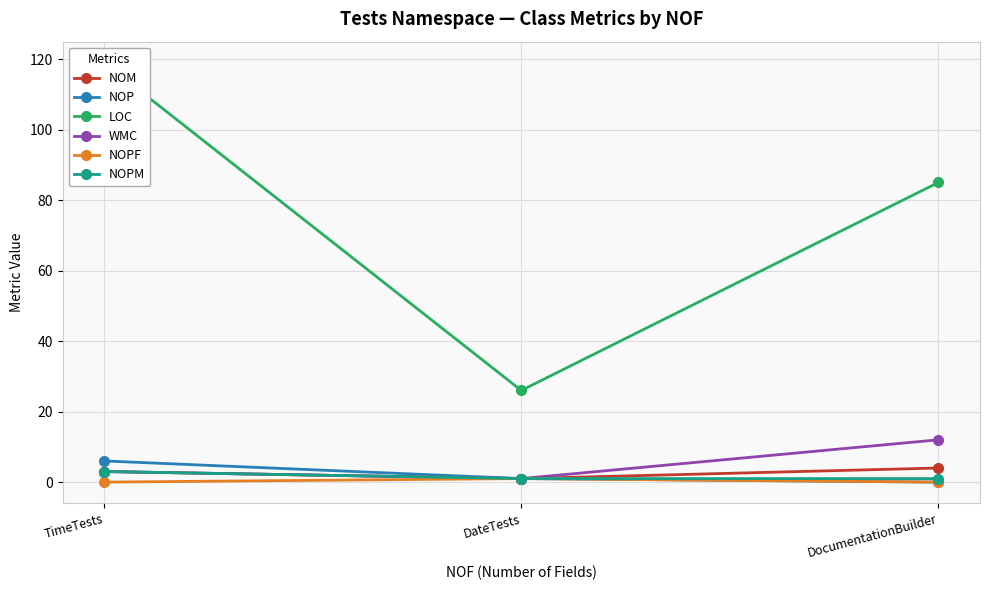

How many lines are shown in the chart?

6